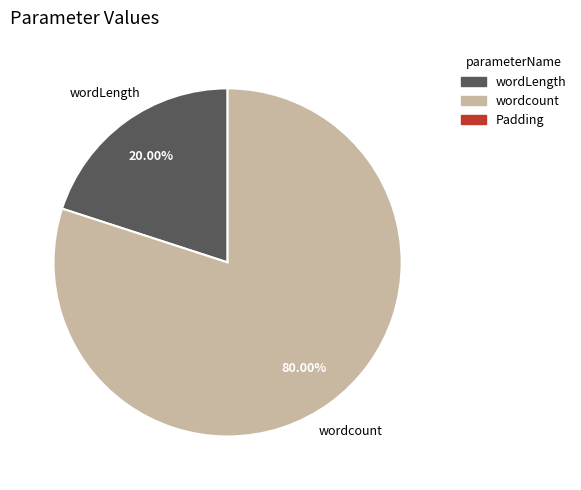

Is there any slice that represents more than half of the pie?

Yes